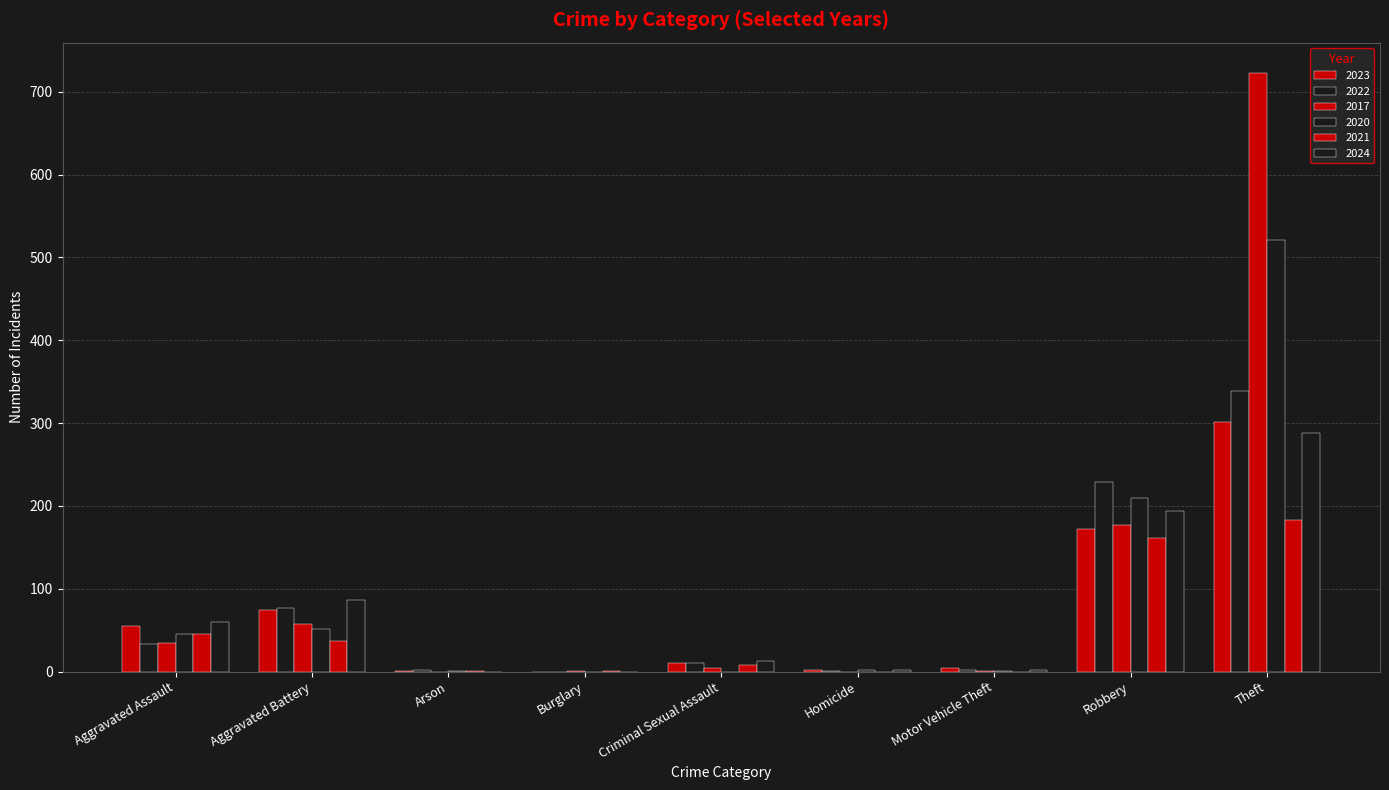

At which label does 2020 reach its peak?

Theft